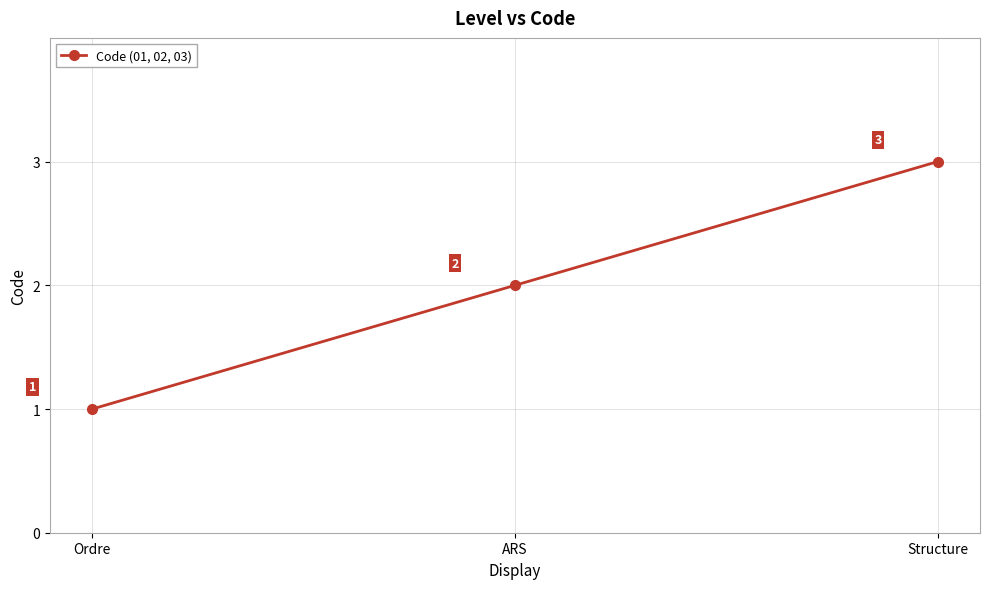

The value at Ordre is 1. True or false?

True